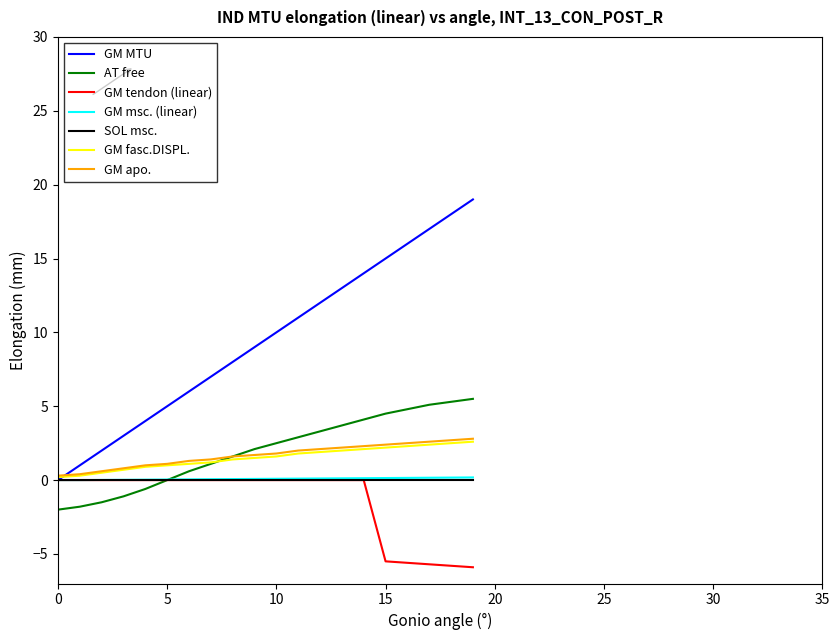

Which series has the widest spread of values?

GM MTU